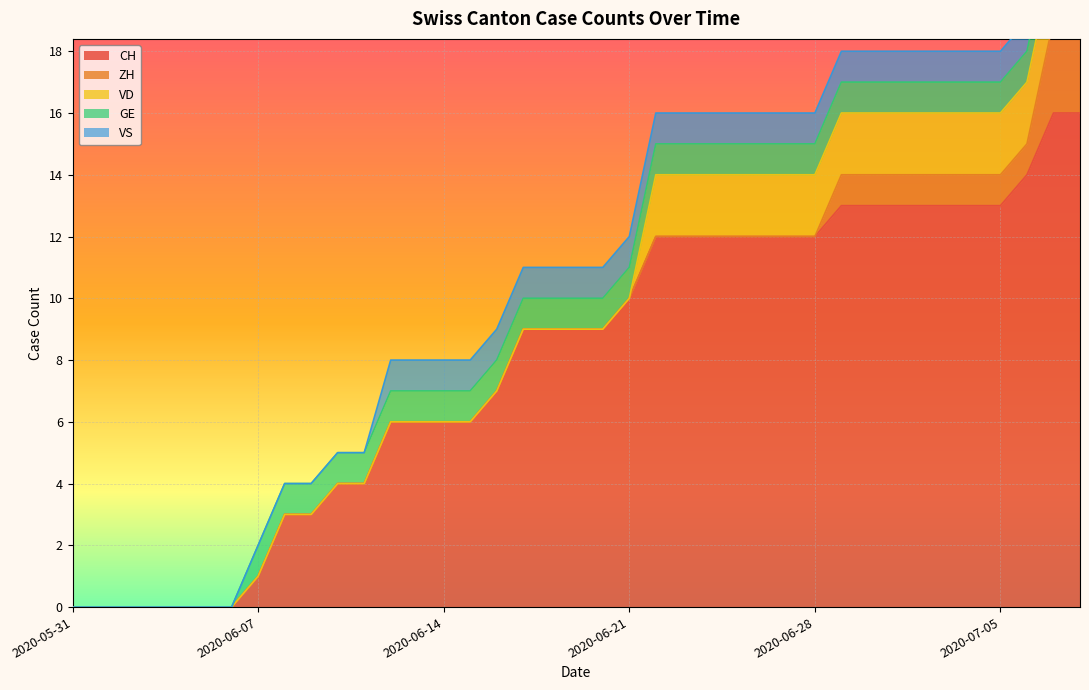

What is the difference between the maximum and minimum values in the CH series?

16